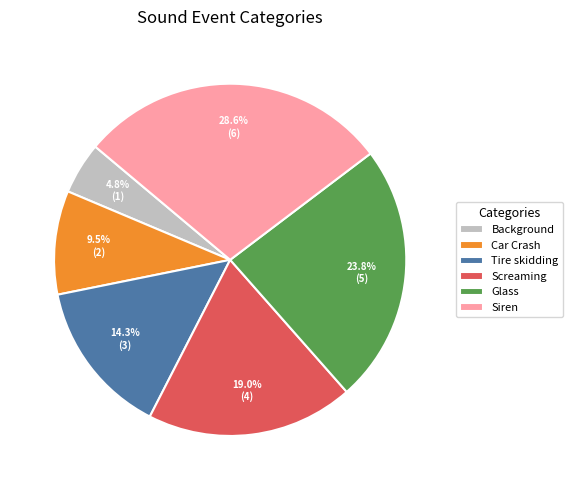

Does Car Crash represent more than half of the total?

No